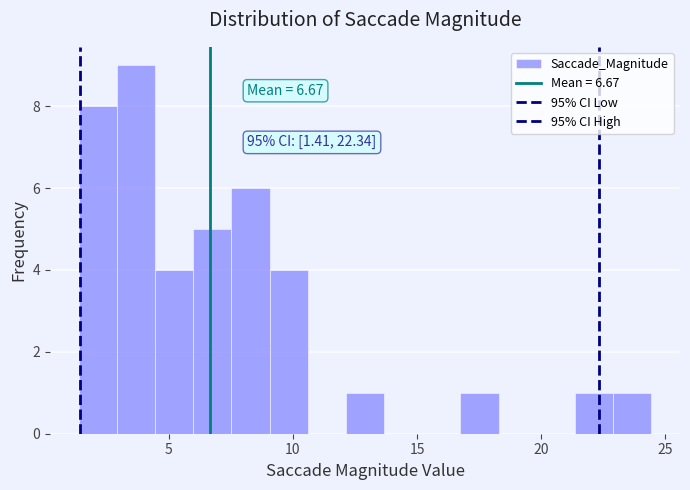

Read against the x-axis, roughly where is the centre of the tallest bar?

3.5